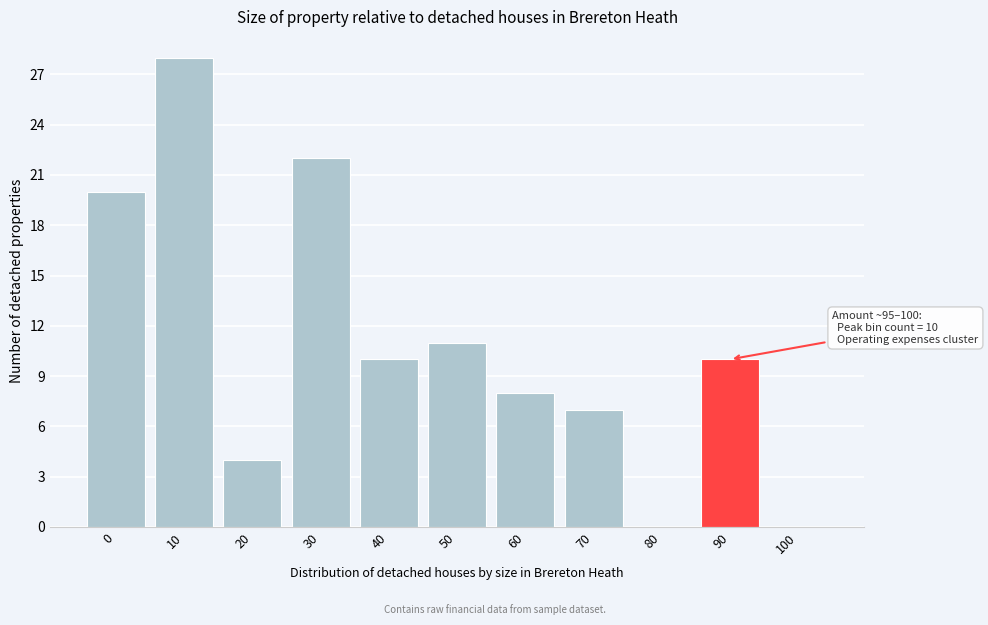

Reading left to right, what are all the values shown in this chart?

0=20	10=28	20=4	30=22	40=10	50=11	60=8	70=7	80=0	90=10	100=0